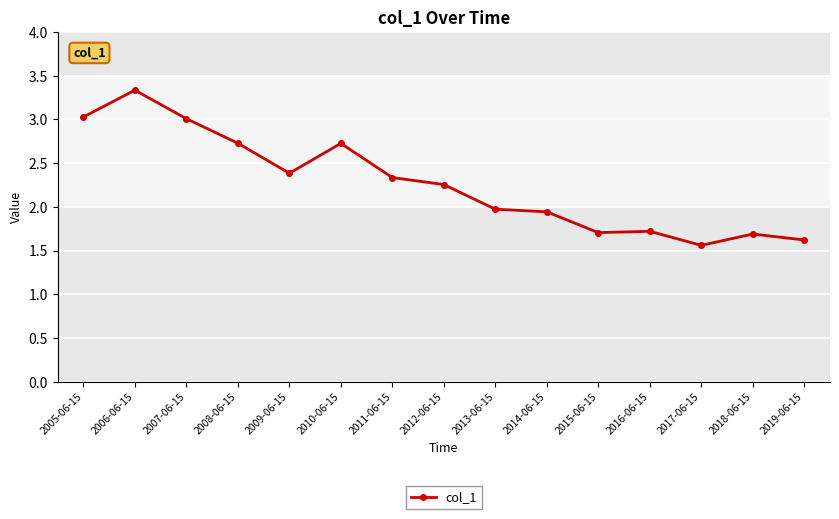

How many distinct data groups are displayed?

1